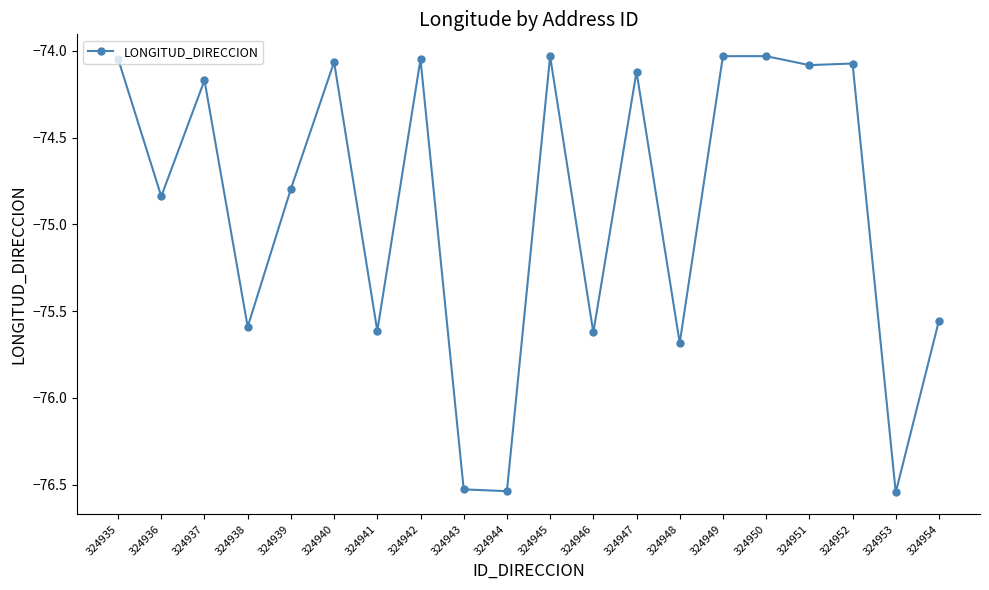

The chart shows a value of -99.9 at 324948. True or false?

False